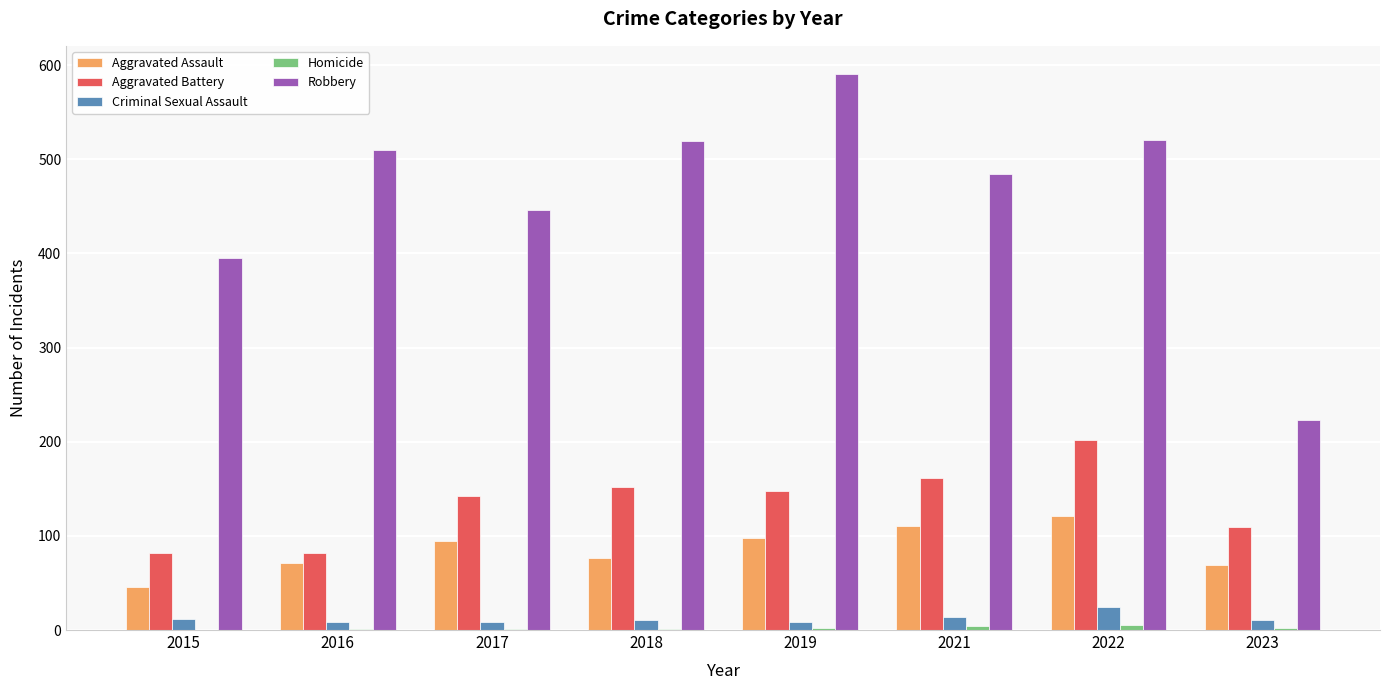

Are the bars horizontal?

No